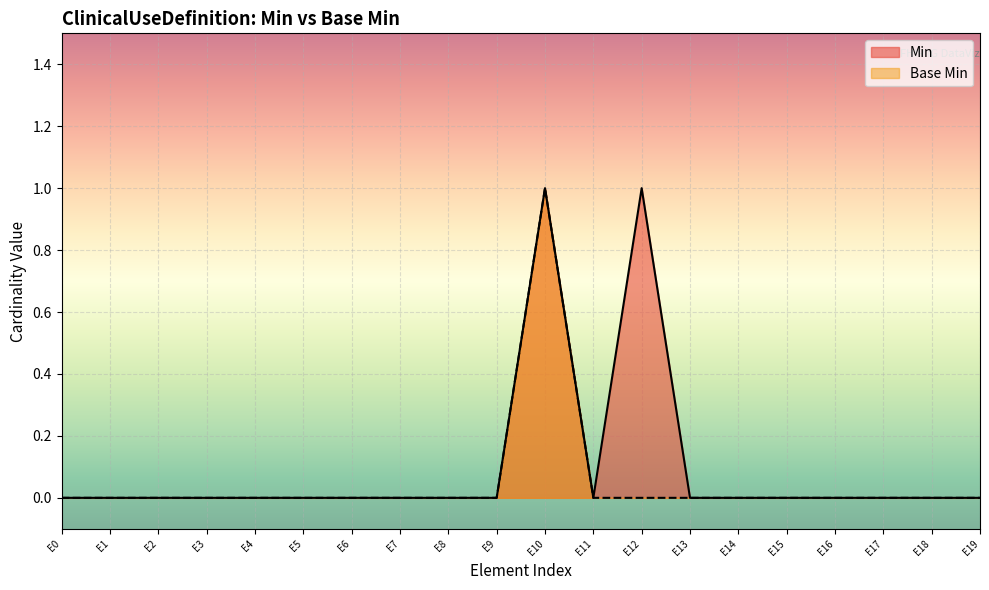

True or false: Min has a value of -1 at E19.

False